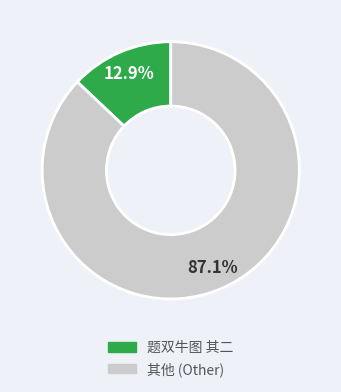

Does any single category account for the majority?

Yes